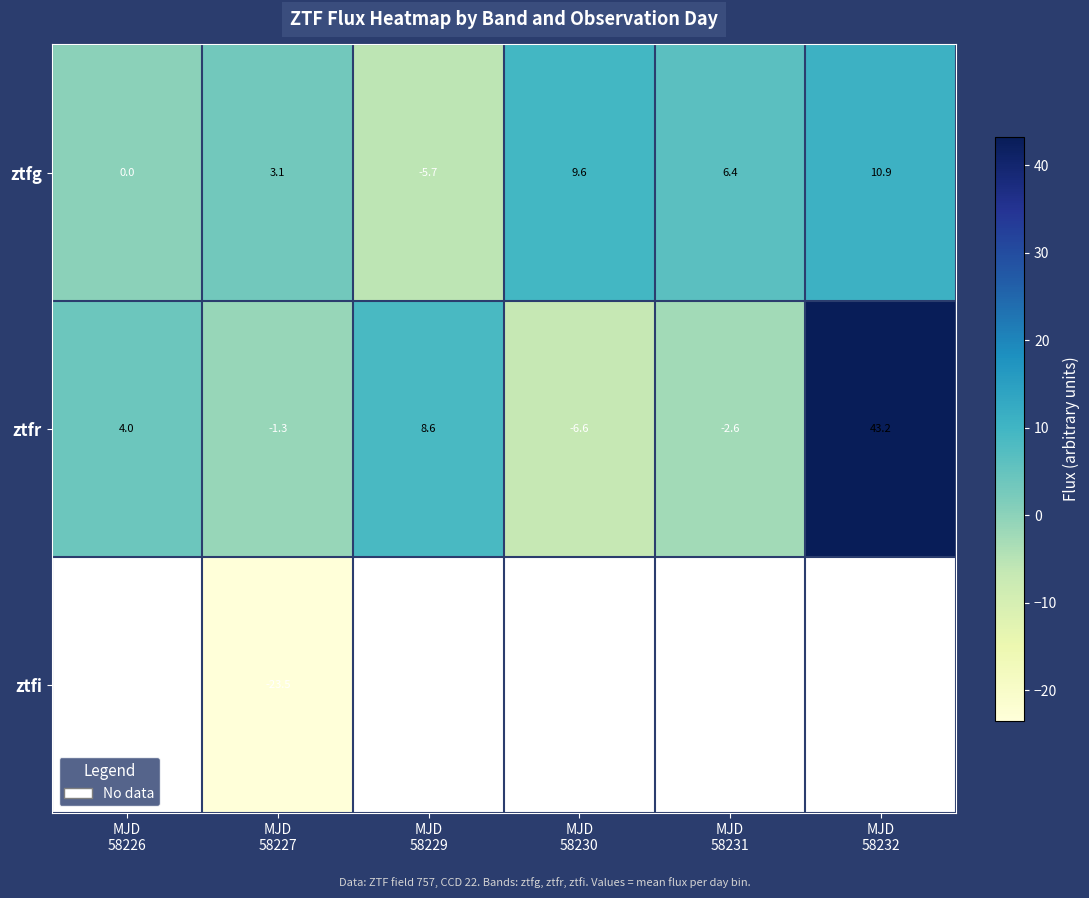

How many data points in ztfr are less than 4?

3